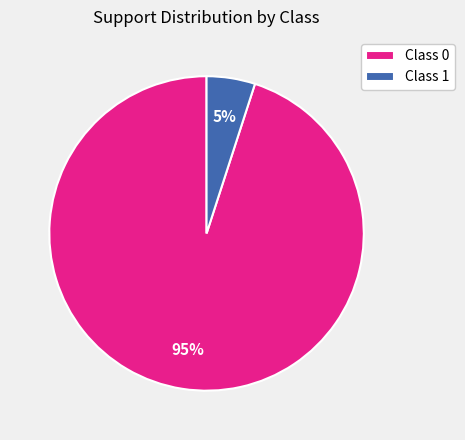

To the nearest percent, what is the average slice percentage?

50%